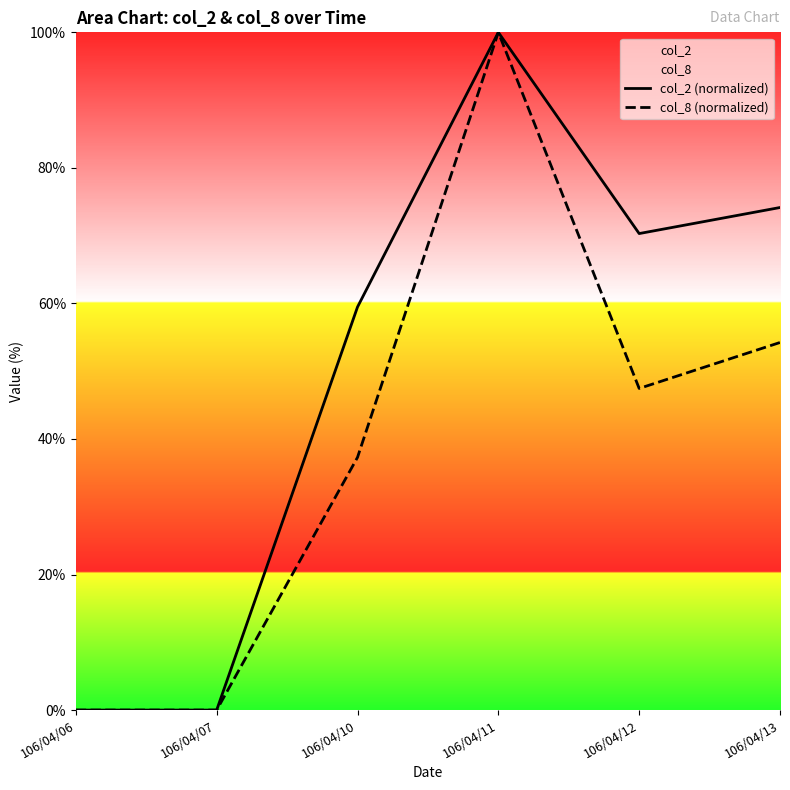

True or false: col_8 (normalized) has a value of 100.0 at 106/04/11.

True